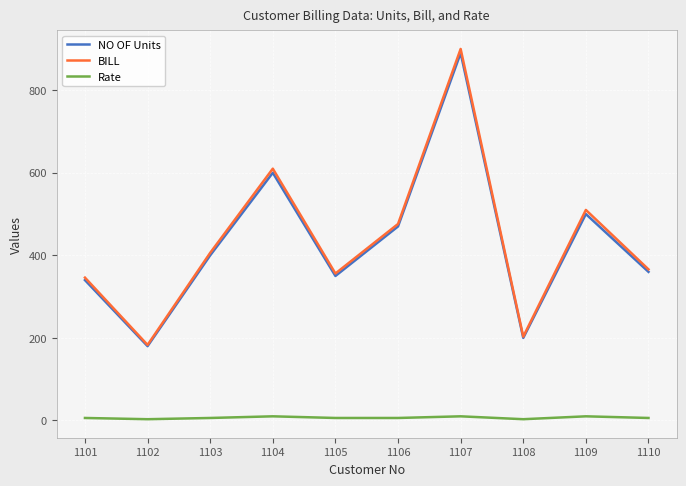

How many series are shown in this chart?

3